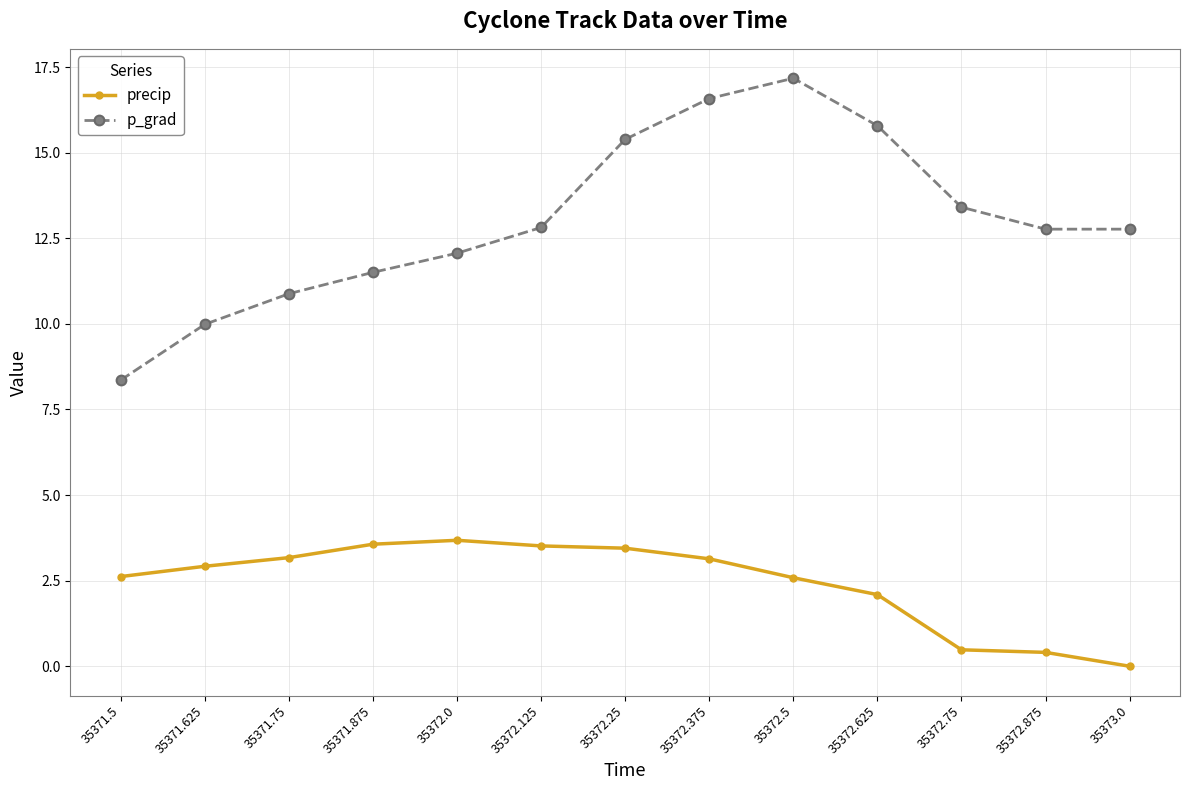

At which label does p_grad reach its minimum?

35371.5